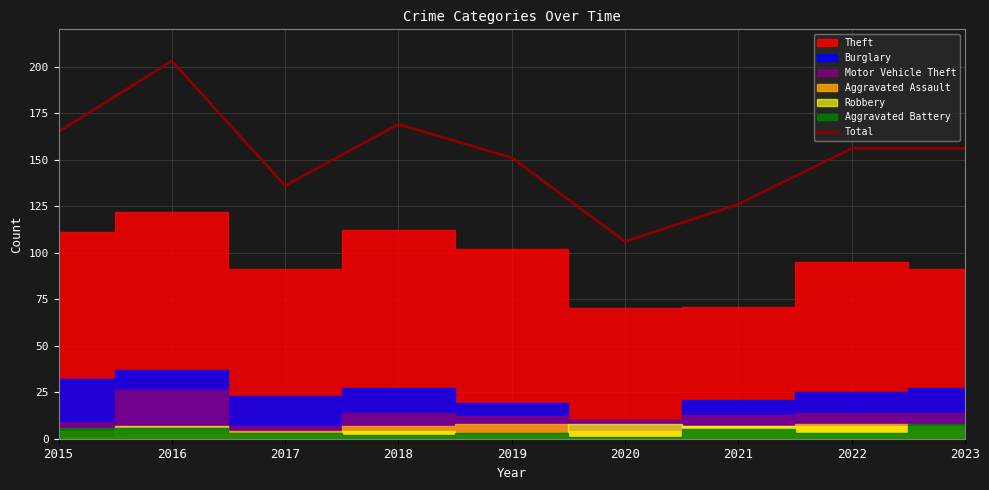

Reading right to left, list all the values displayed in this chart.

156	156	126	106	151	169	136	203	165